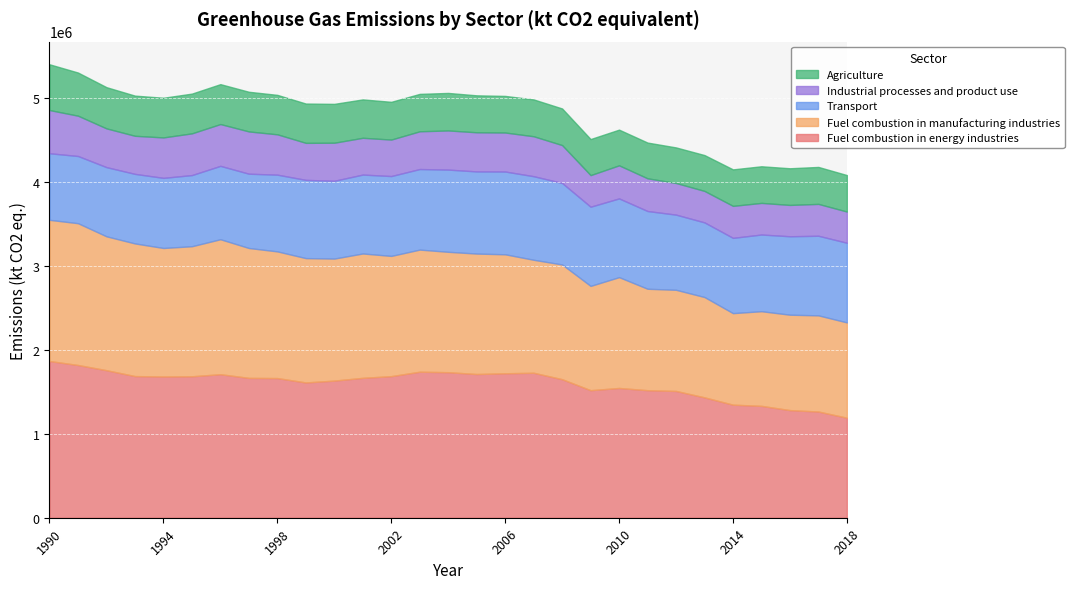

In Transport, how many points are higher than both neighbors (excluding endpoints)?

3